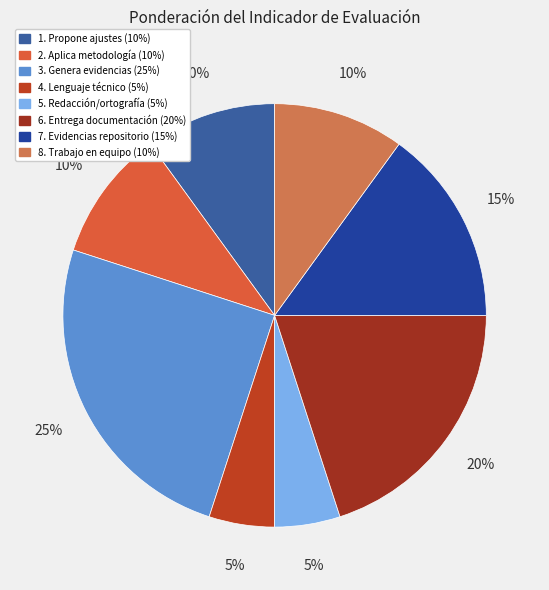

What percentage is the 2. Aplica metodología slice, to the nearest percent?

10%